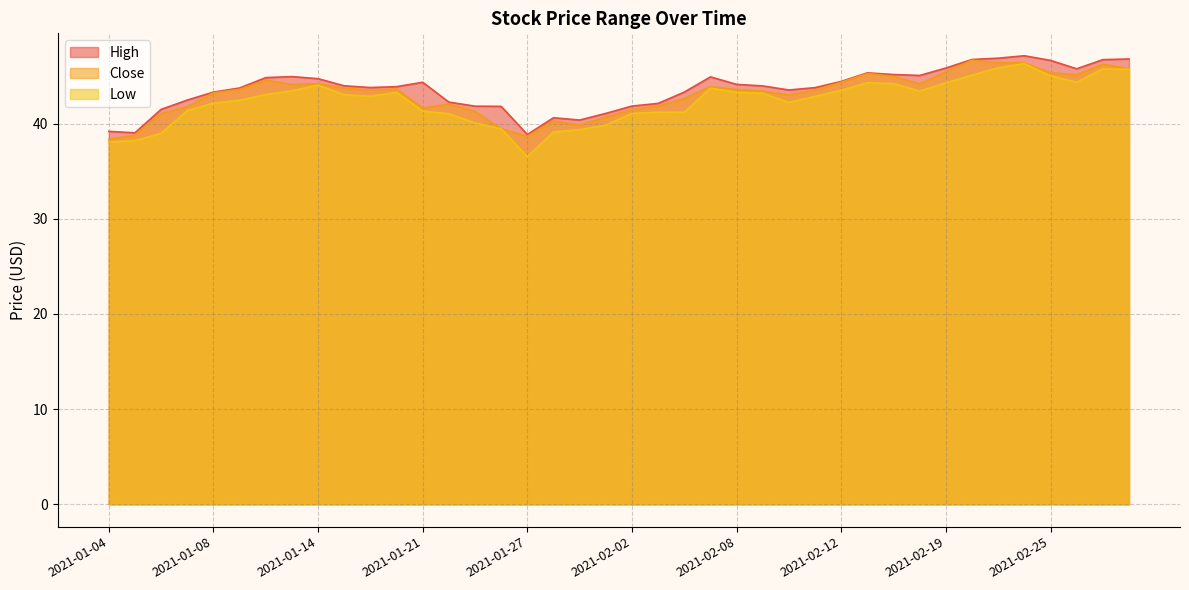

What is the total value across all series at 2021-02-02?

124.4